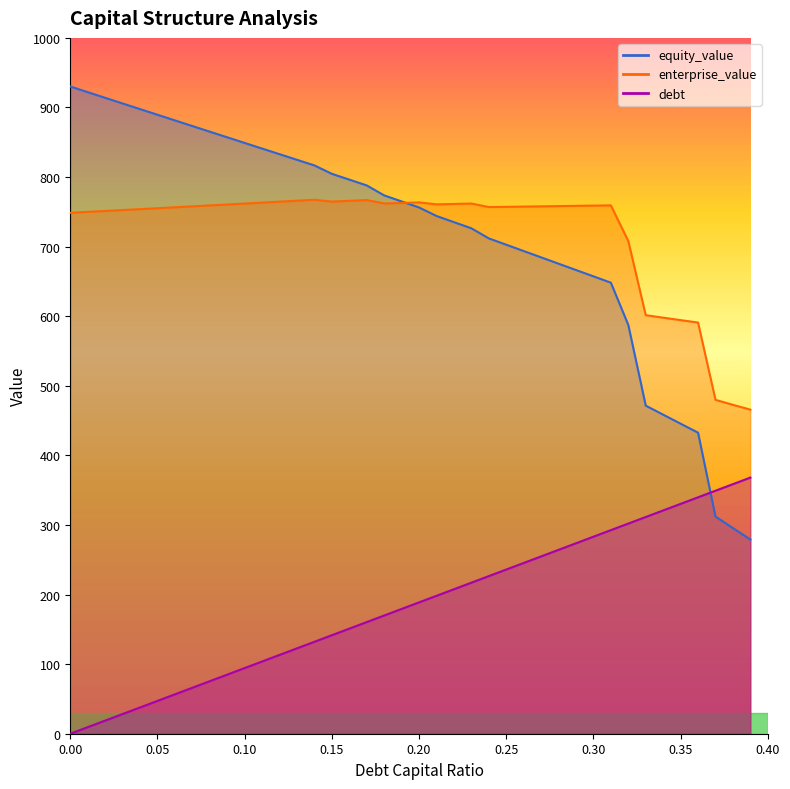

Reading right to left, transcribe all the data shown in this chart.

debt_capital: 368.1	358.7	349.2	339.8	330.4	320.9	311.5	302.0	292.6	283.2	273.7	264.3	254.8	245.4	236.0	226.5	217.1	207.6	198.2	188.8	179.3	169.9	160.5	151.0	141.6	132.1	122.7	113.3	103.8	94.4	84.9	75.5	66.1	56.6	47.2	37.8	28.3	18.9	9.4	0.0
equity_value: 279.1	295.5	312.1	432.6	445.5	458.5	471.5	587.5	648.2	657.3	666.4	675.5	684.6	693.7	702.8	711.9	726.4	735.2	744.1	756.3	765.0	773.7	788.0	796.3	804.7	816.7	824.8	832.9	841.0	849.0	857.1	865.2	873.3	881.4	889.5	897.7	905.8	913.9	922.0	930.2
enterprise_value: 465.7	472.7	479.8	590.9	594.4	597.9	601.5	708.0	759.3	759.0	758.6	758.3	757.9	757.6	757.2	756.9	761.9	761.4	760.8	763.6	762.8	762.1	766.9	765.8	764.7	767.4	766.0	764.6	763.3	761.9	760.6	759.2	757.9	756.6	755.2	753.9	752.6	751.3	750.0	748.7